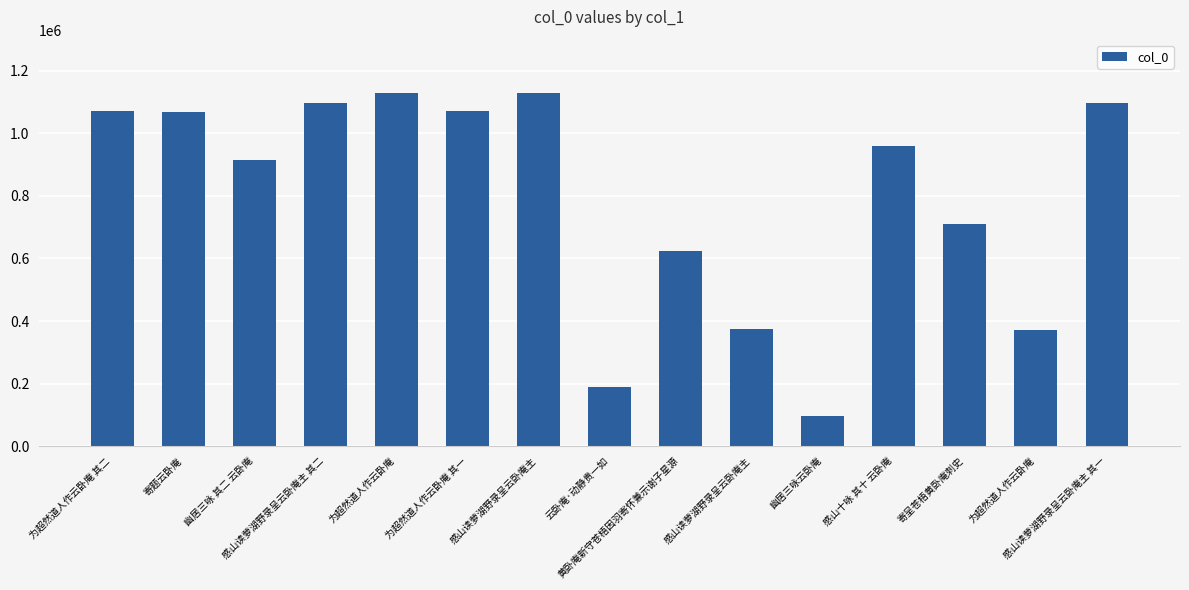

True or false: the data shows 961006 at 感山十咏 其十 云卧庵.

True